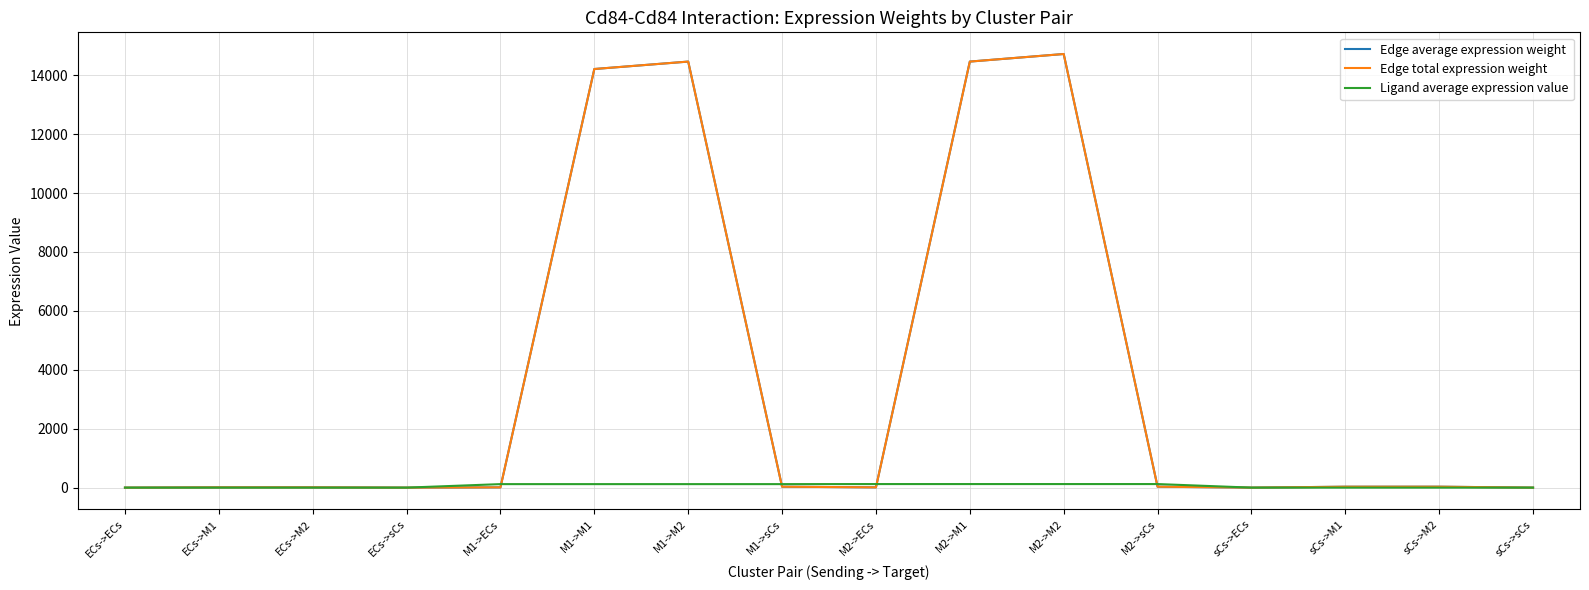

Does the chart have visible grid lines?

Yes